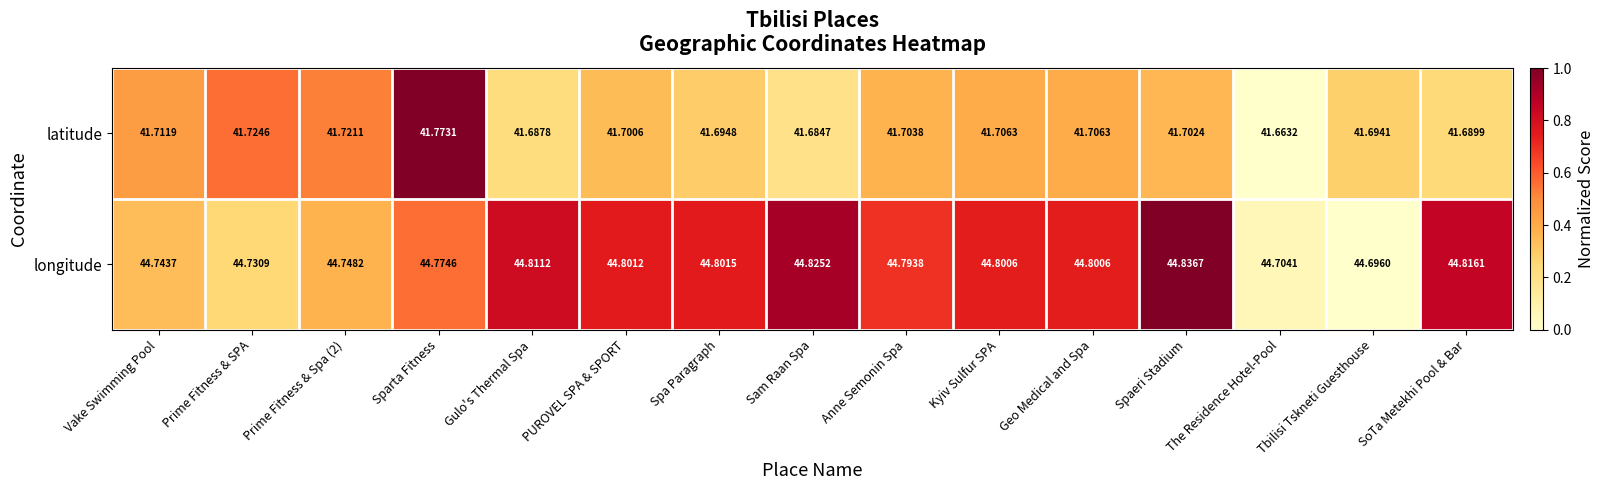

What is the difference between the highest and lowest values at Spaeri Stadium?

3.1